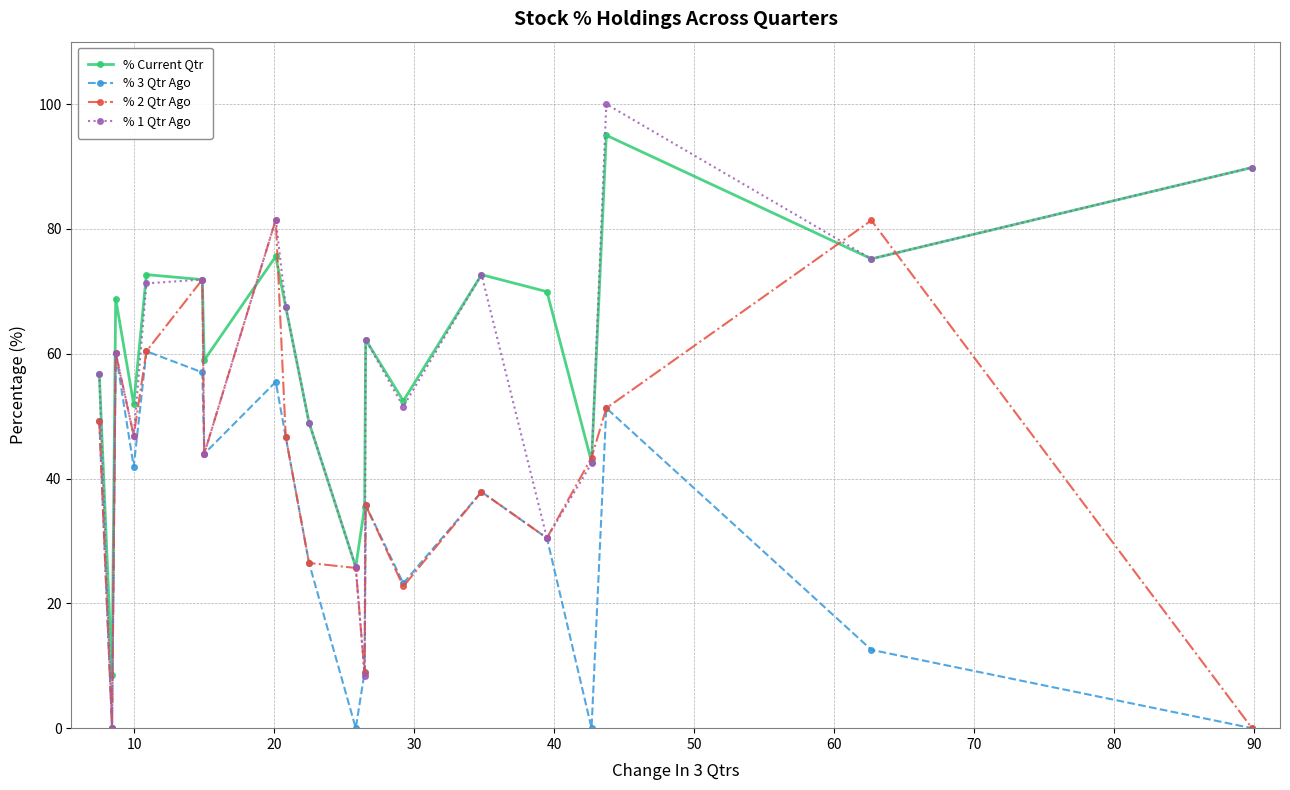

Rank the series by their maximum value, from highest to lowest.

% 1 Qtr Ago, % Current Qtr, % 2 Qtr Ago, % 3 Qtr Ago